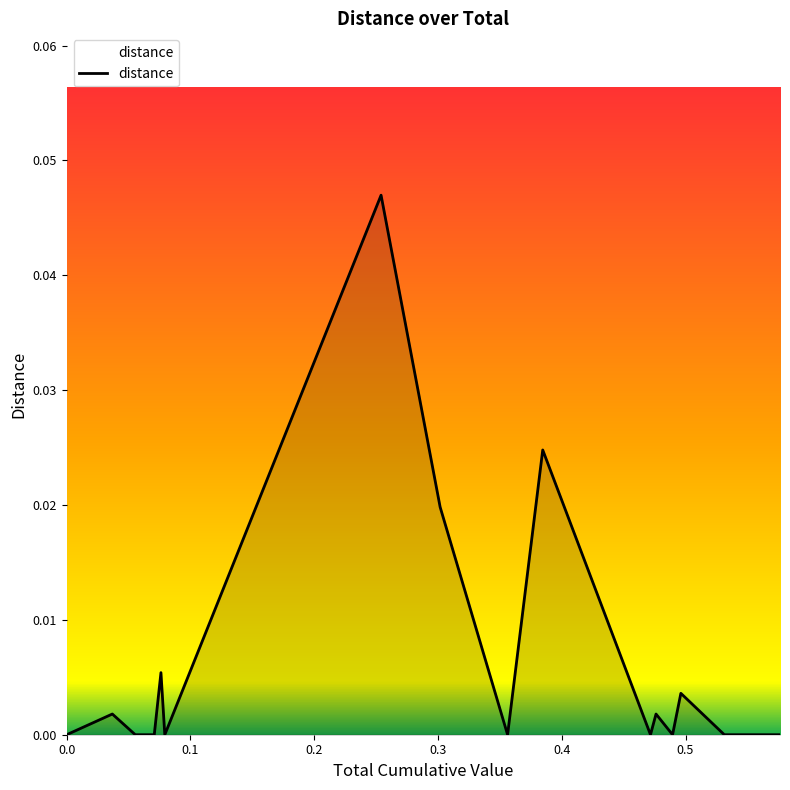

What is the sum of all values?

0.1